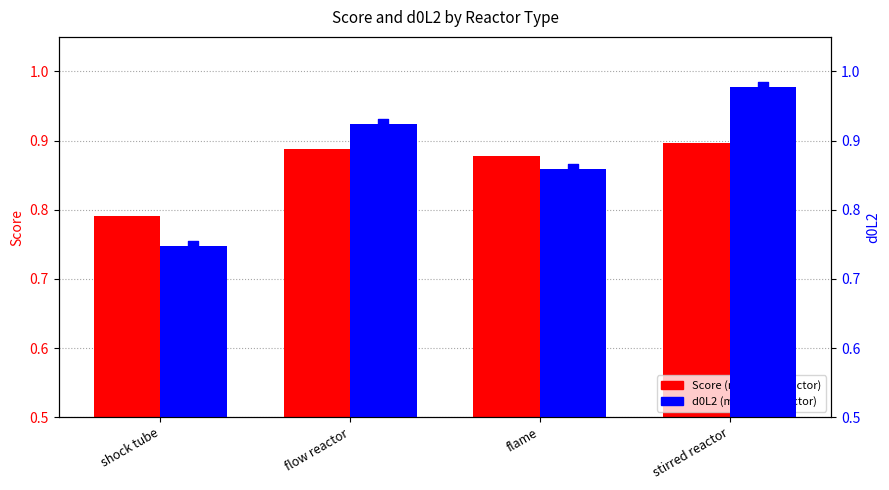

At which category is the sum across all series the highest?

stirred reactor